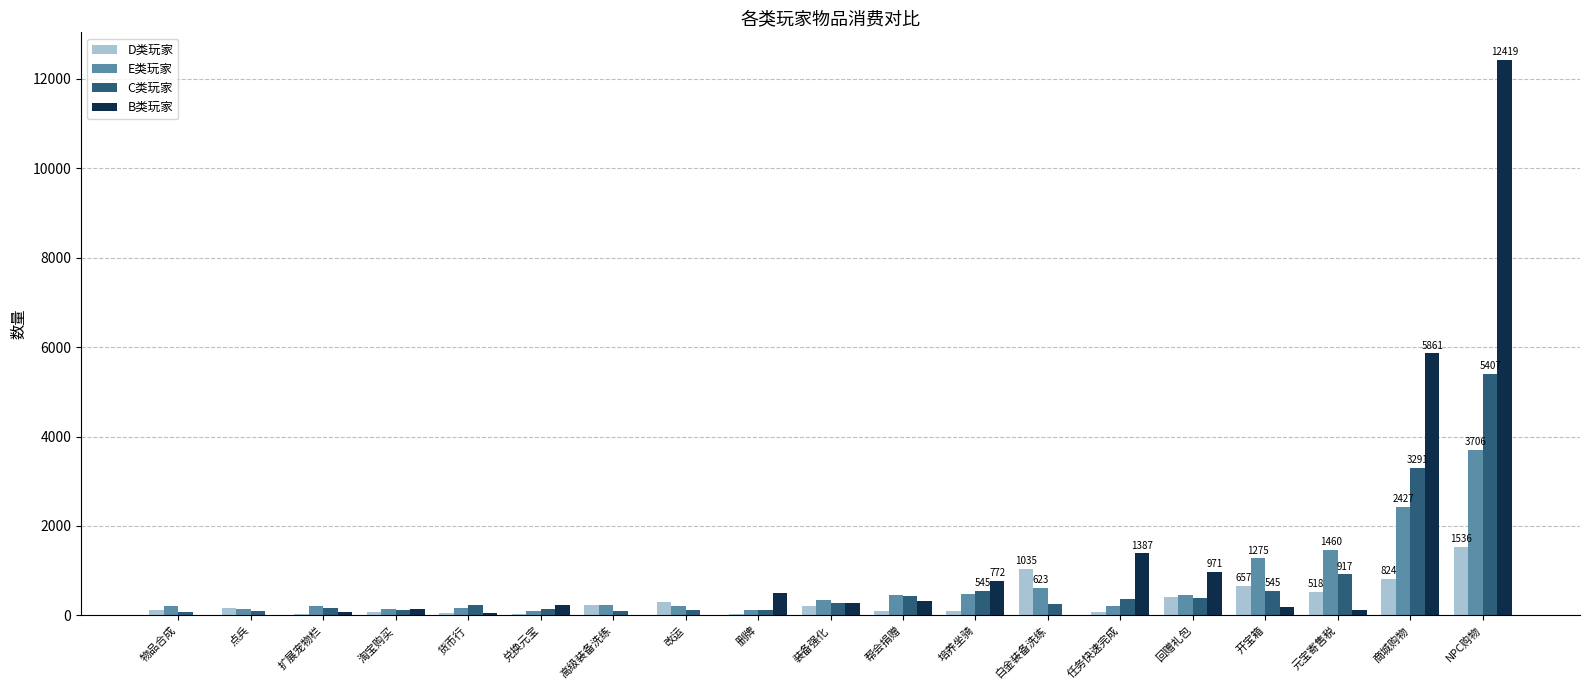

What is the sum of all B类玩家 values?

23318